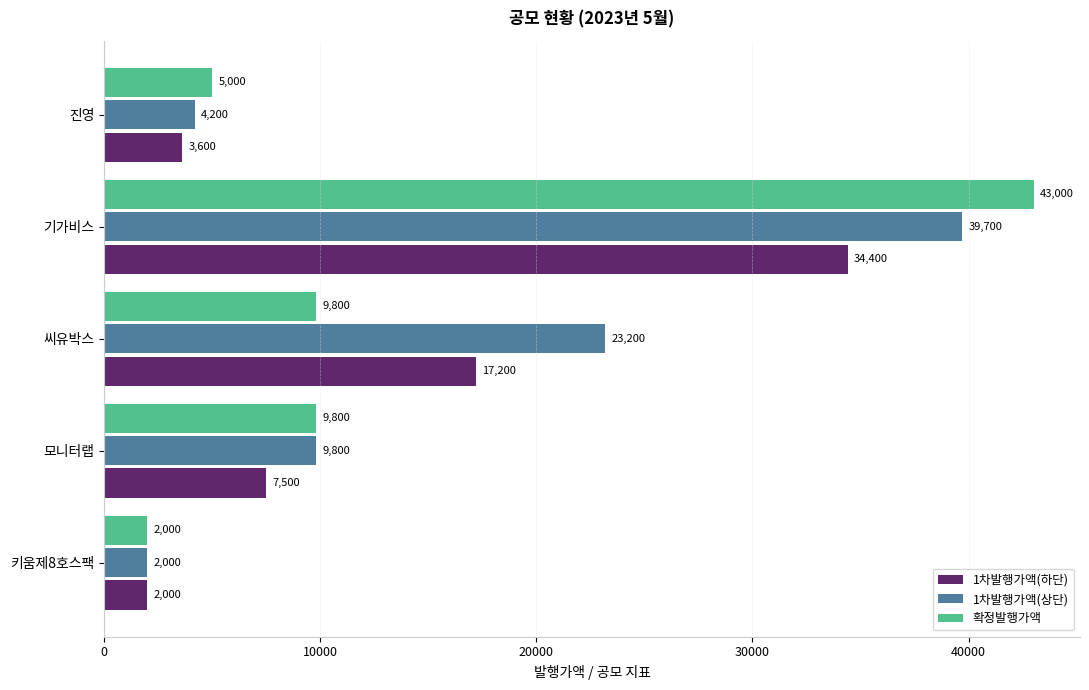

Count the number of data series in this chart.

3